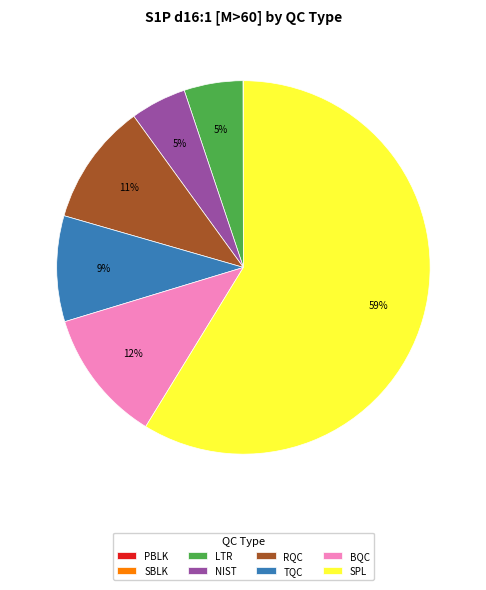

Is the sum of LTR and SPL greater than half?

Yes